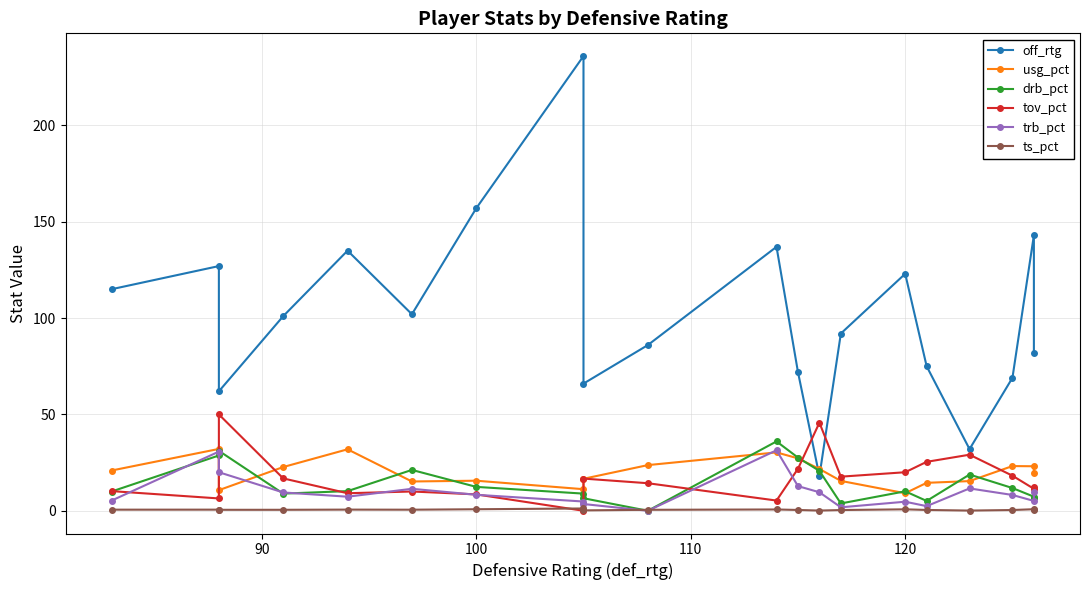

How many lines are shown in the chart?

6